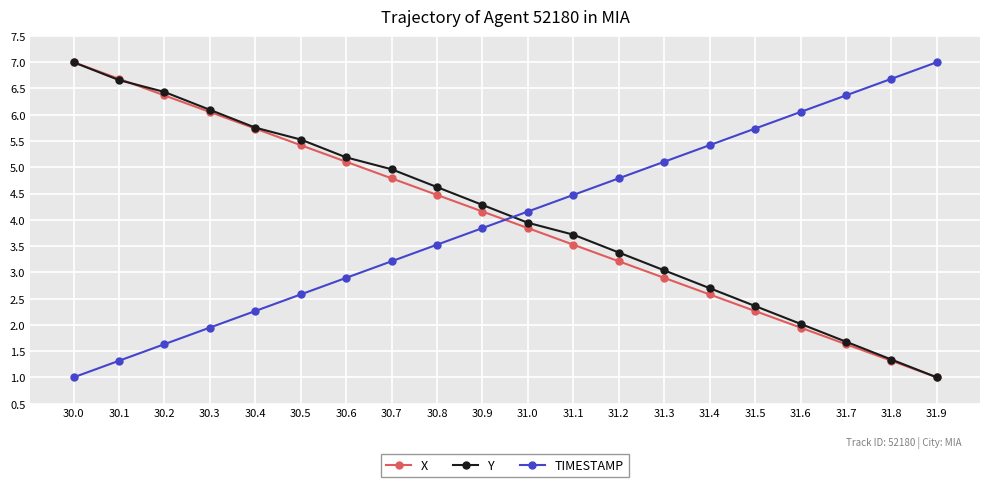

Between which two adjacent categories do X and TIMESTAMP first intersect?

30.9 and 31.0